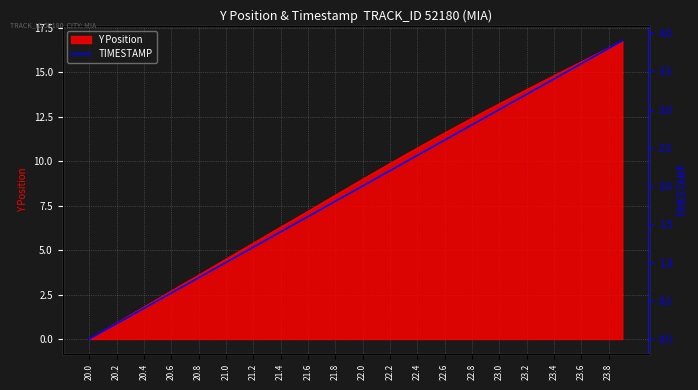

What is the value of the 39th point from the left?

3.8